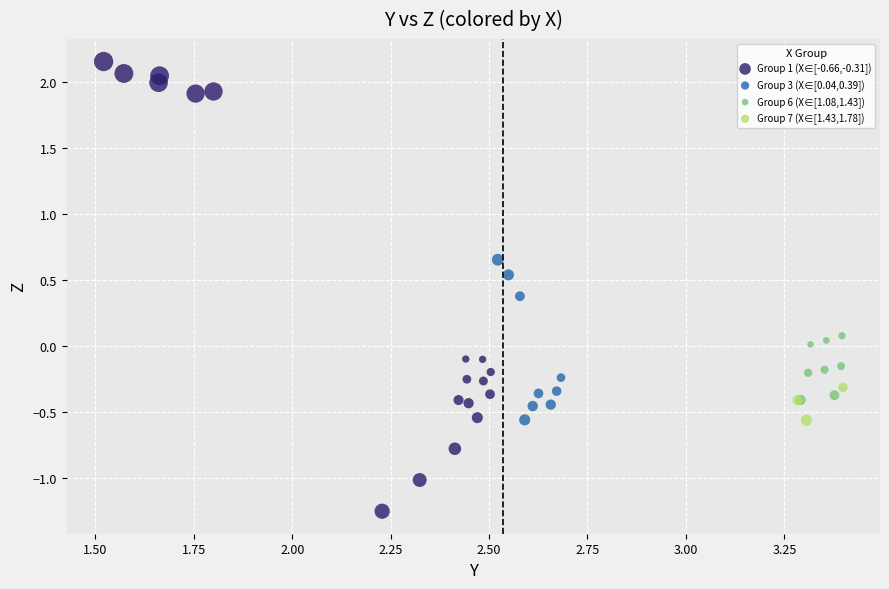

Which series has the widest spread of Y values?

Group 1 (X∈[-0.66,-0.31])